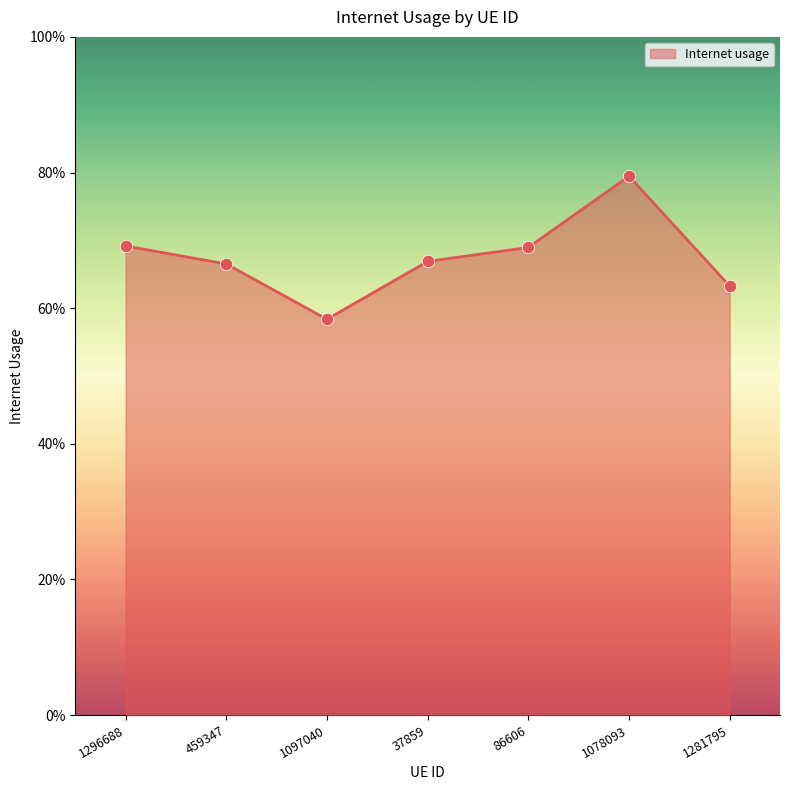

Which has a higher value, 1078093 or 459347?

1078093